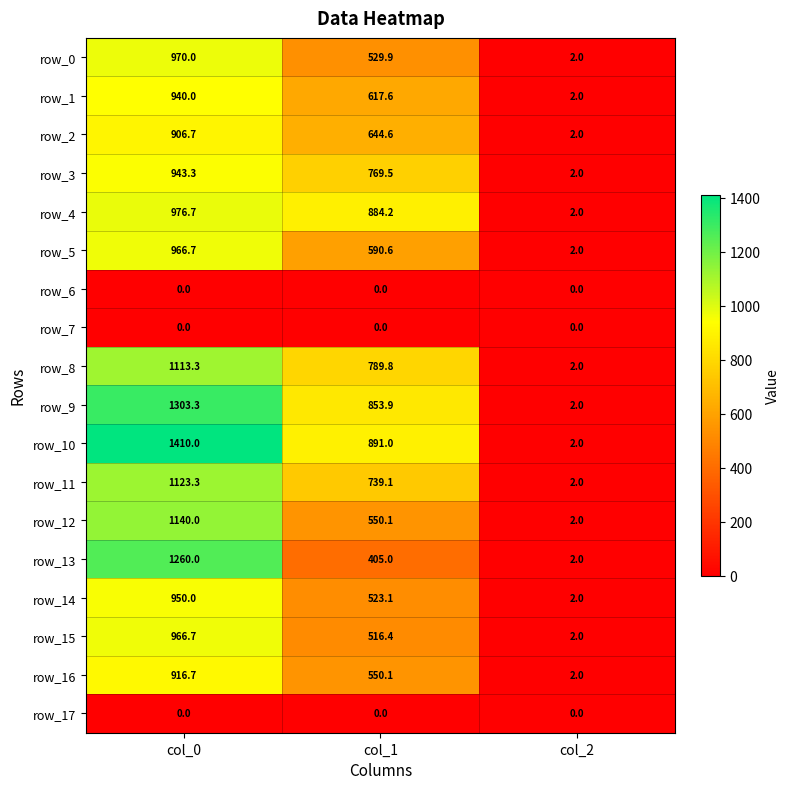

Between col_0 and col_1, which series saw the biggest shift?

row_13